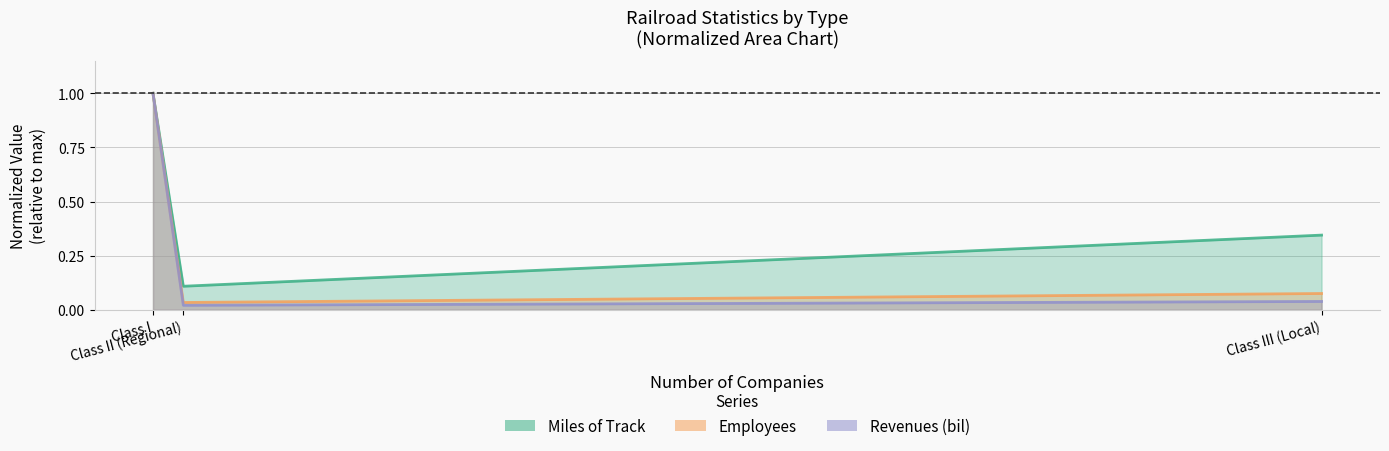

Which series has the largest total across all categories?

Miles of Track